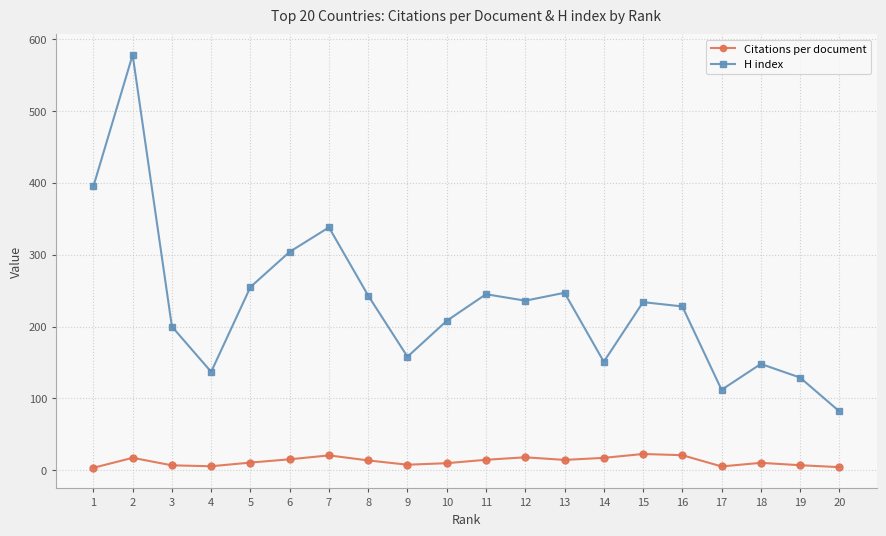

How many interior local peaks does the H index series have?

6